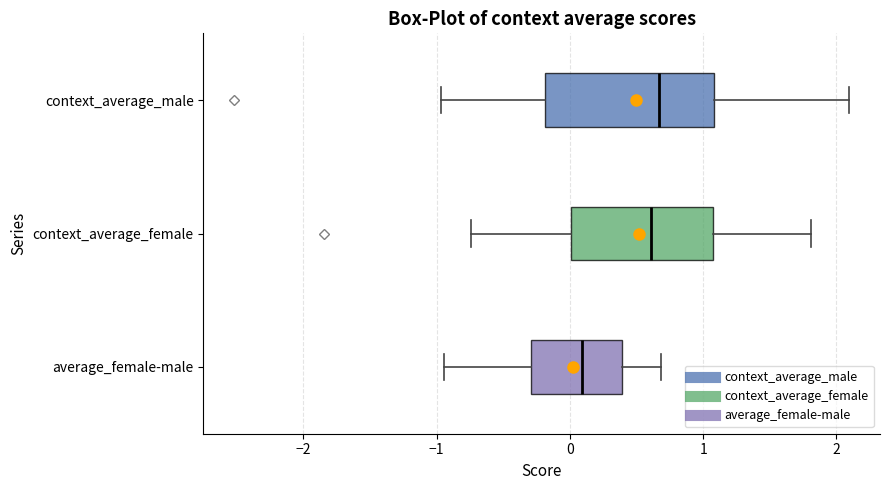

Reading bottom to top, transcribe this box plot: for each box, give where its median line is, the range the box spans, and where its two whiskers end, as read against the x-axis. The values are not printed on the chart, so give them approximately, as read against the axis.

average_female-male: median 0.1, box -0.3 to 0.4, whiskers -0.9 to 0.7
context_average_female: median 0.6, box 0.0 to 1.1, whiskers -0.7 to 1.8
context_average_male: median 0.7, box -0.2 to 1.1, whiskers -1.0 to 2.1